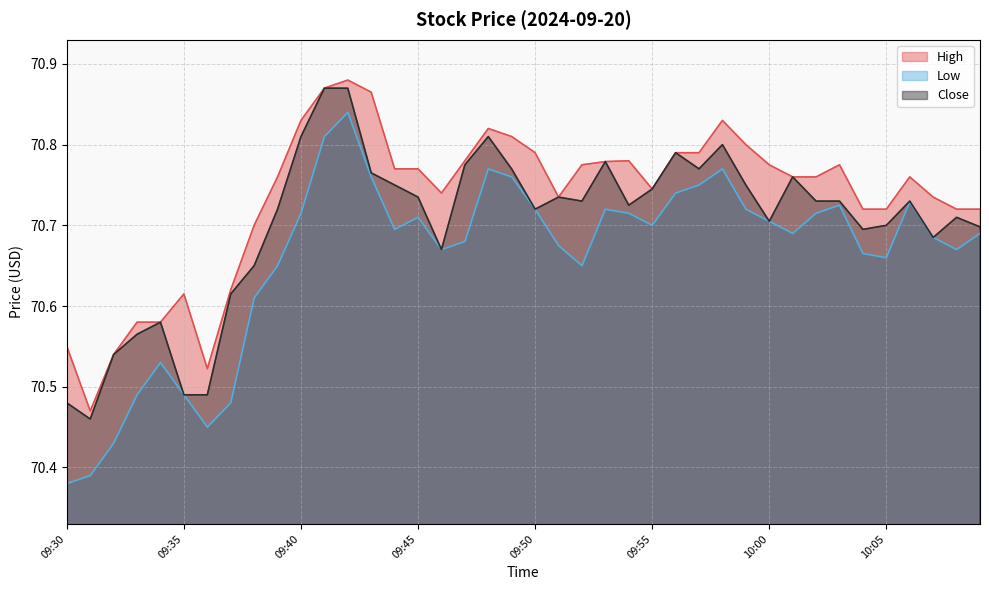

At how many categories does at least one series exceed 70?

40